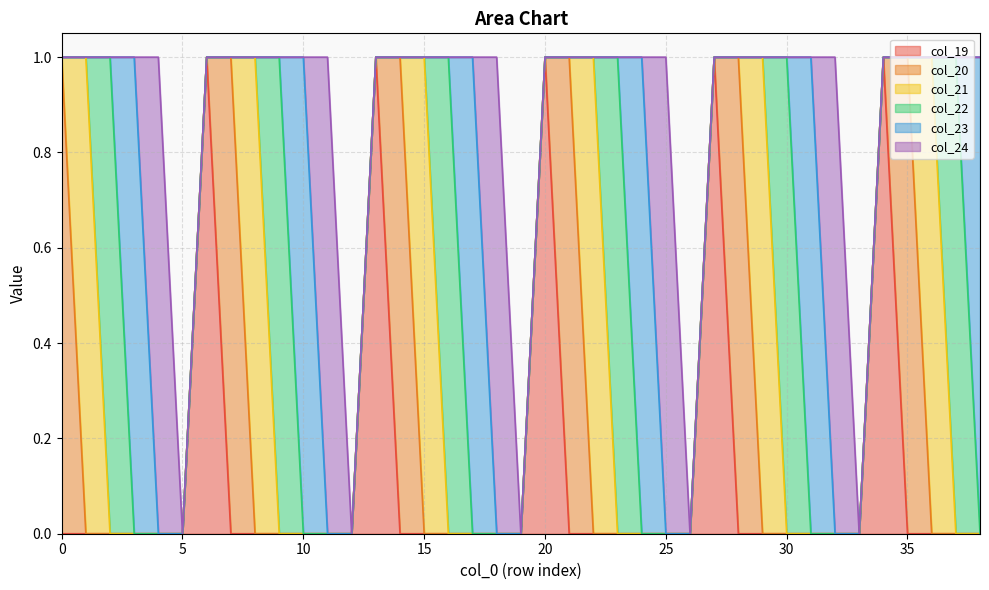

Reading left to right, what are all the values shown in this chart?

col_19: 0=0	1=0	2=0	3=0	4=0	5=0	6=1	7=0	8=0	9=0	10=0	11=0	12=0	13=1	14=0	15=0	16=0	17=0	18=0	19=0	20=1	21=0	22=0	23=0	24=0	25=0	26=0	27=1	28=0	29=0	30=0	31=0	32=0	33=0	34=1	35=0	36=0	37=0	38=0
col_20: 0=1	1=0	2=0	3=0	4=0	5=0	6=0	7=1	8=0	9=0	10=0	11=0	12=0	13=0	14=1	15=0	16=0	17=0	18=0	19=0	20=0	21=1	22=0	23=0	24=0	25=0	26=0	27=0	28=1	29=0	30=0	31=0	32=0	33=0	34=0	35=1	36=0	37=0	38=0
col_21: 0=0	1=1	2=0	3=0	4=0	5=0	6=0	7=0	8=1	9=0	10=0	11=0	12=0	13=0	14=0	15=1	16=0	17=0	18=0	19=0	20=0	21=0	22=1	23=0	24=0	25=0	26=0	27=0	28=0	29=1	30=0	31=0	32=0	33=0	34=0	35=0	36=1	37=0	38=0
col_22: 0=0	1=0	2=1	3=0	4=0	5=0	6=0	7=0	8=0	9=1	10=0	11=0	12=0	13=0	14=0	15=0	16=1	17=0	18=0	19=0	20=0	21=0	22=0	23=1	24=0	25=0	26=0	27=0	28=0	29=0	30=1	31=0	32=0	33=0	34=0	35=0	36=0	37=1	38=0
col_23: 0=0	1=0	2=0	3=1	4=0	5=0	6=0	7=0	8=0	9=0	10=1	11=0	12=0	13=0	14=0	15=0	16=0	17=1	18=0	19=0	20=0	21=0	22=0	23=0	24=1	25=0	26=0	27=0	28=0	29=0	30=0	31=1	32=0	33=0	34=0	35=0	36=0	37=0	38=1
col_24: 0=0	1=0	2=0	3=0	4=1	5=0	6=0	7=0	8=0	9=0	10=0	11=1	12=0	13=0	14=0	15=0	16=0	17=0	18=1	19=0	20=0	21=0	22=0	23=0	24=0	25=1	26=0	27=0	28=0	29=0	30=0	31=0	32=1	33=0	34=0	35=0	36=0	37=0	38=0